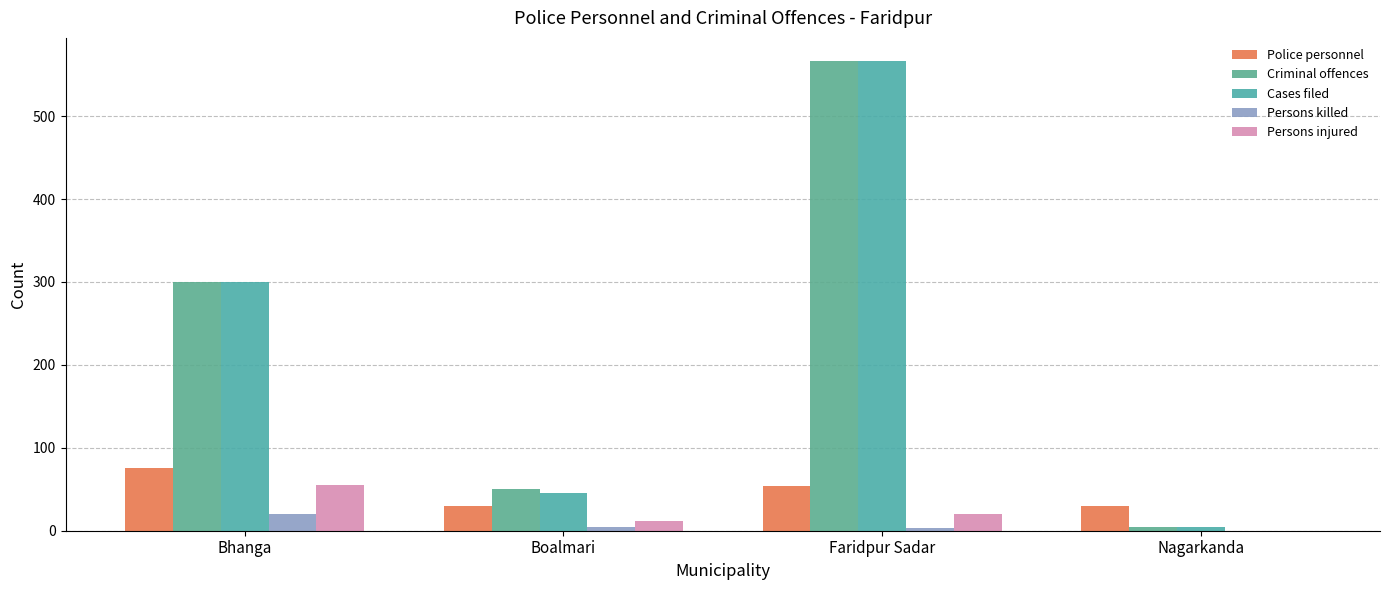

List the series in order of their peak value, highest first.

Criminal offences, Cases filed, Police personnel, Persons injured, Persons killed